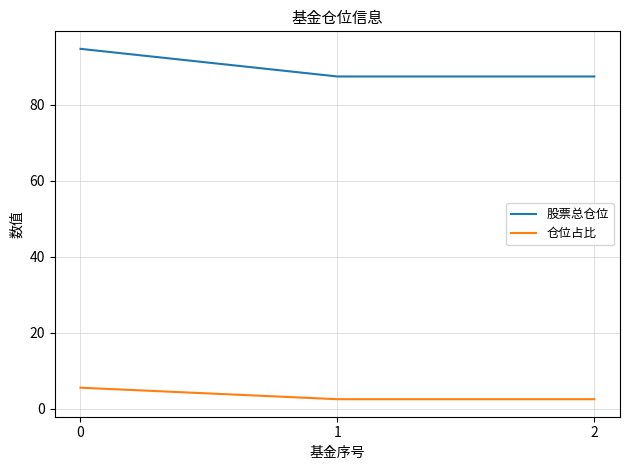

What value does the 股票总仓位 series have at 1?

87.5